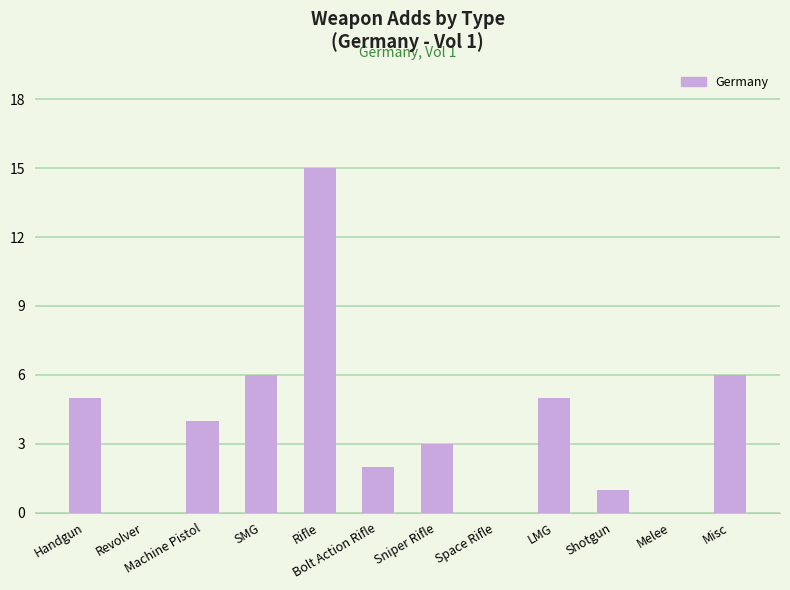

Between Rifle and Misc, which is larger?

Rifle